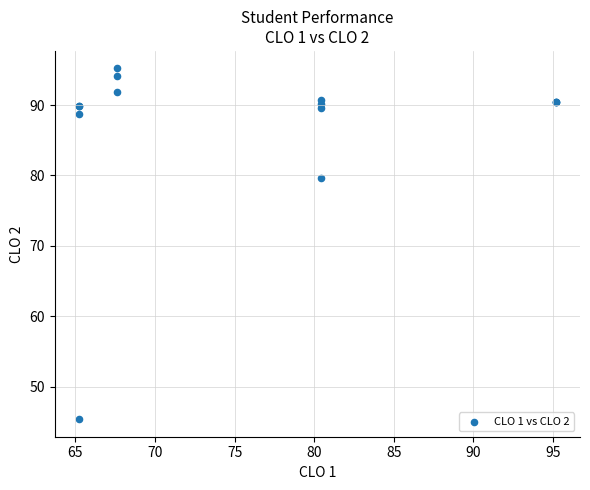

What Y value in the scatter plot is closest to 70?

79.6